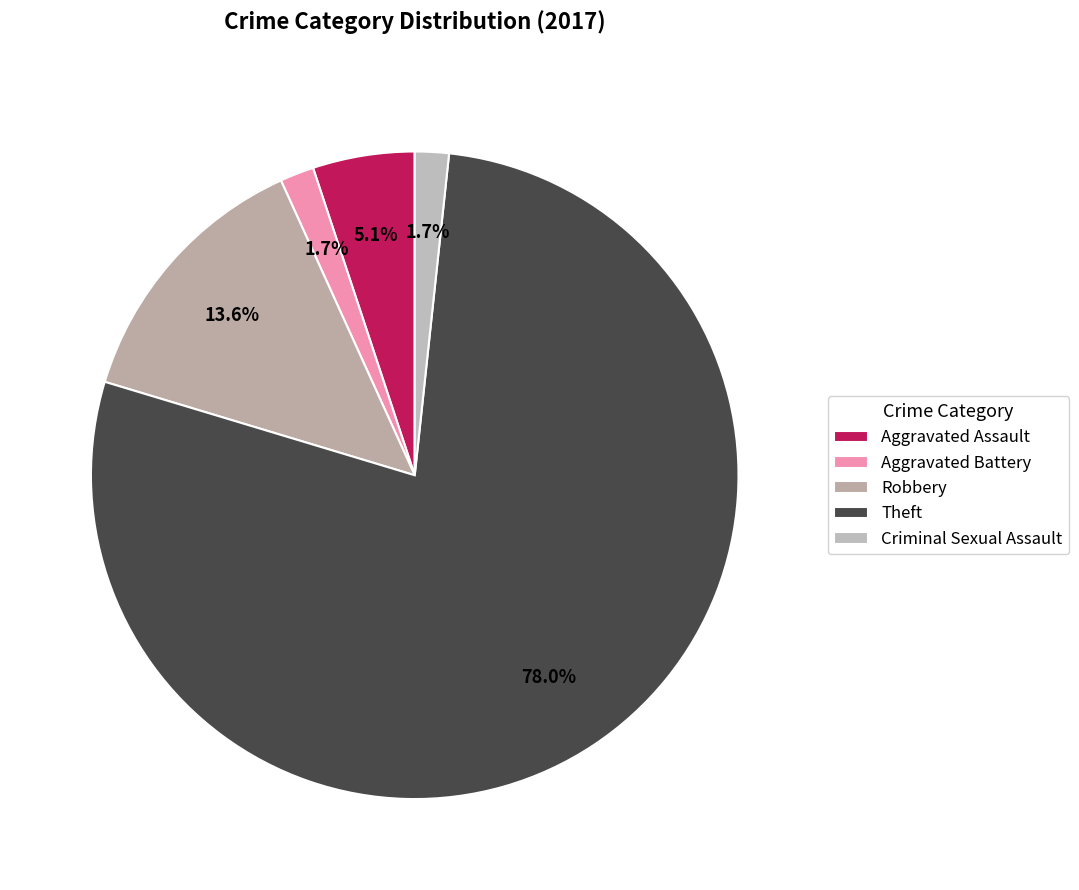

To the nearest percent, what is the combined percentage of Aggravated Assault and Criminal Sexual Assault?

7%